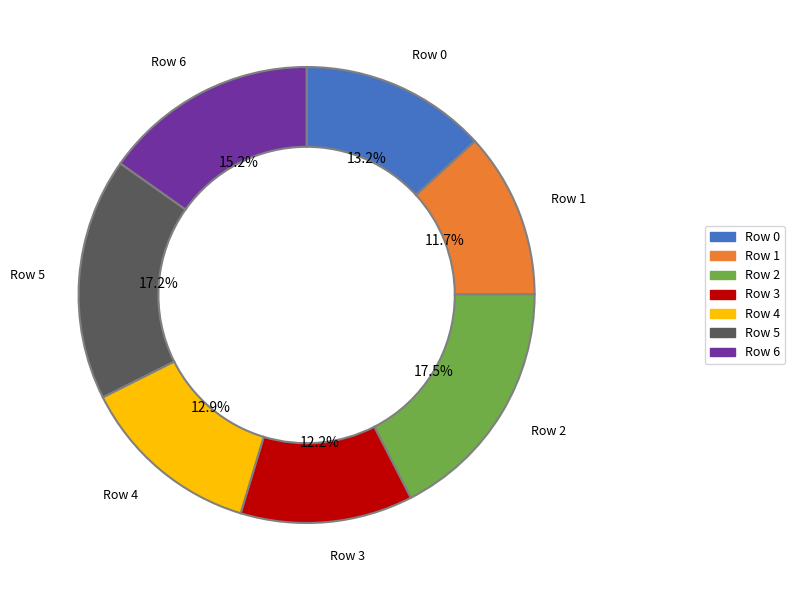

The Row 3 slice represents 1% of the pie. True or false?

False